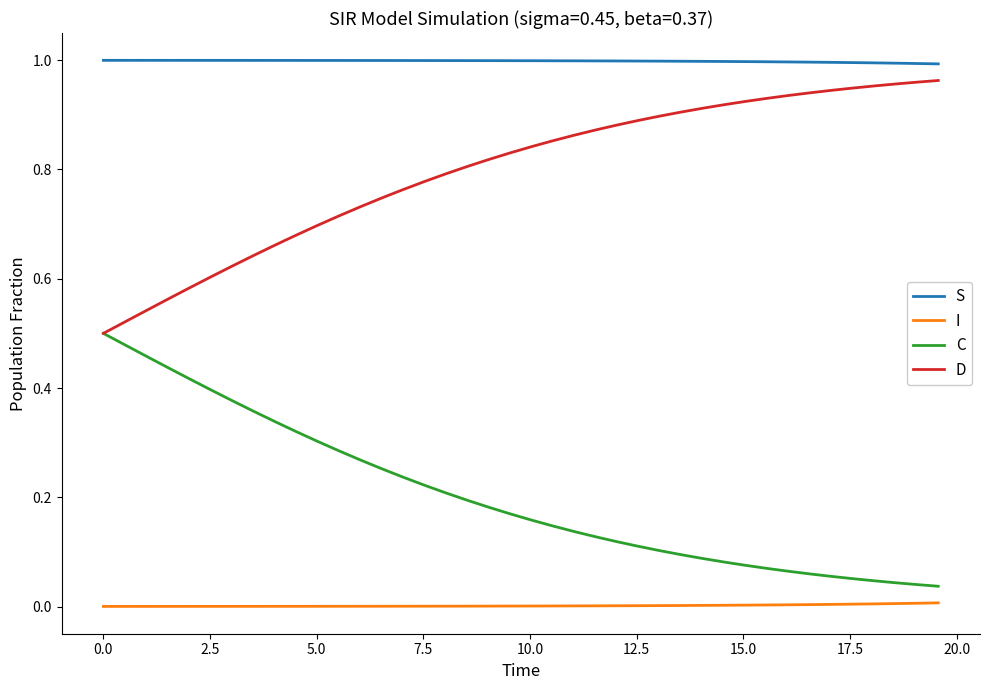

True or false: D and S cross at least once.

False